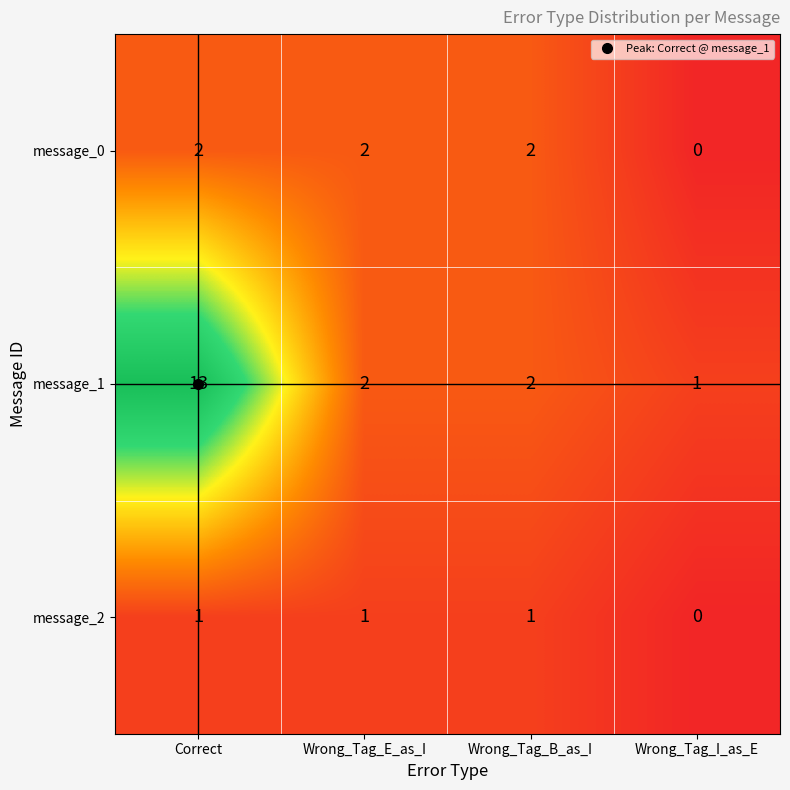

Count the message_0 values in the range 2 to 3.

3